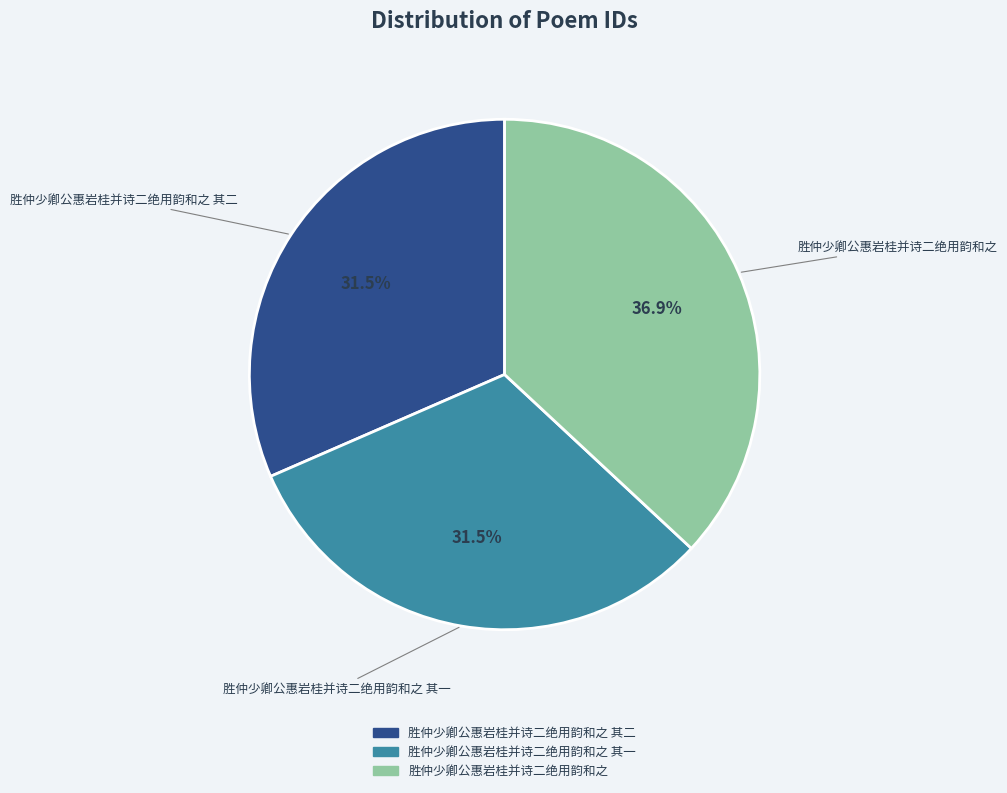

Does any single category account for the majority?

No